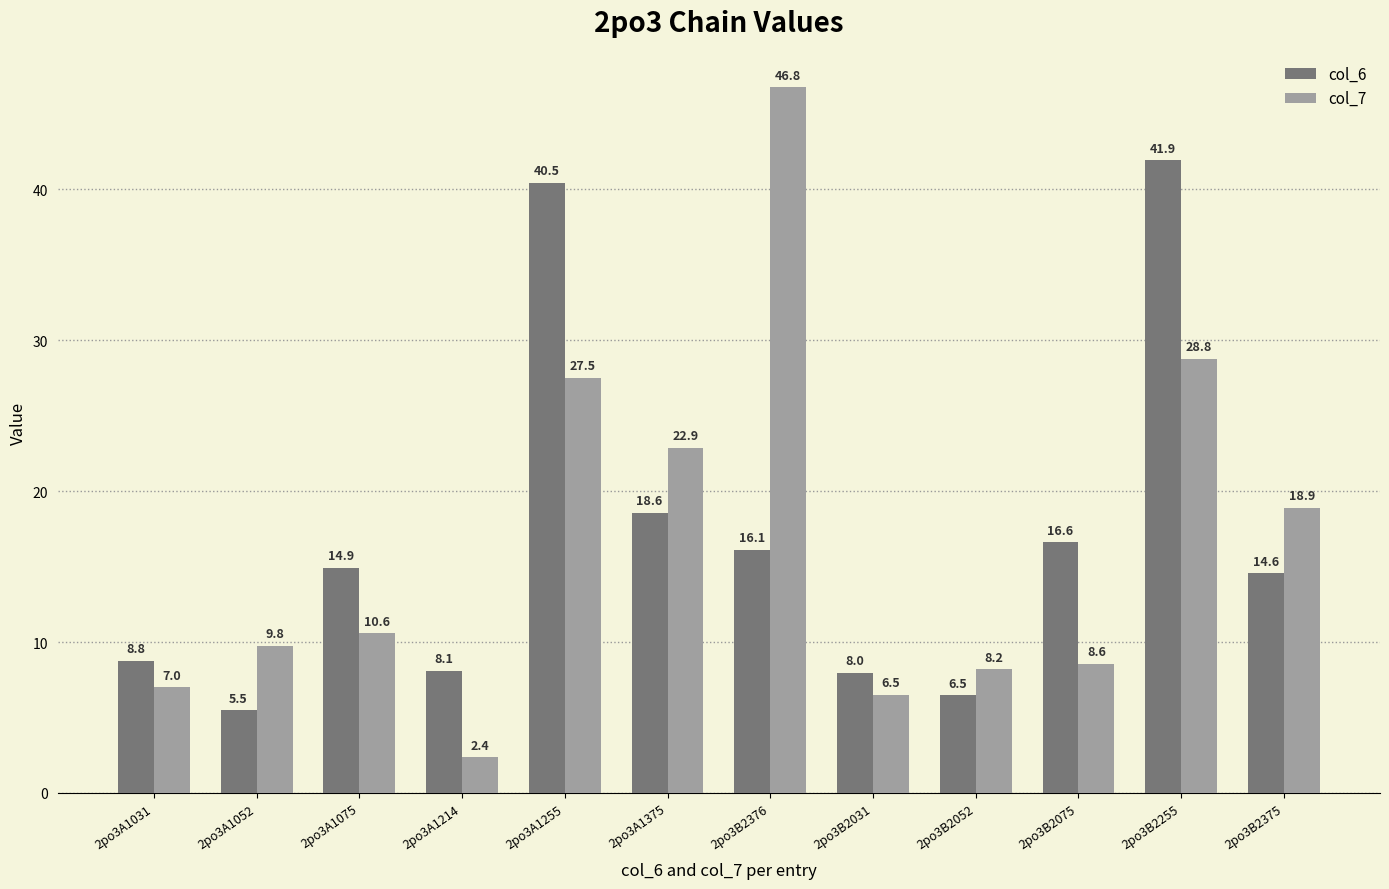

What is the approximate value of col_6 at 2po3B2075?

16.6